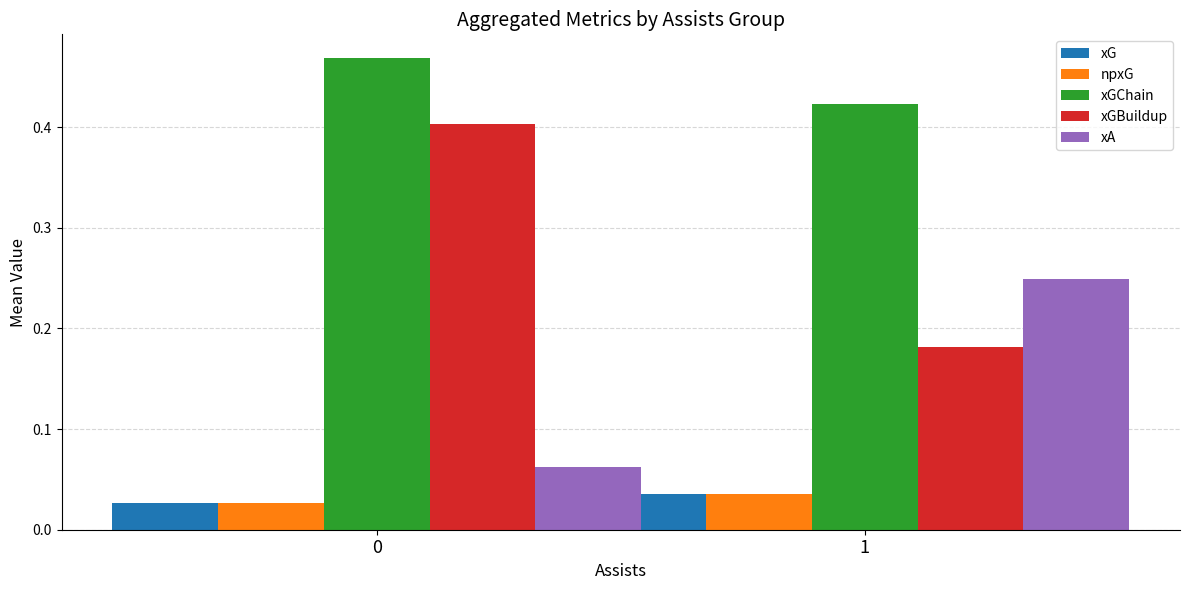

What is the average value of the xGBuildup series?

0.3